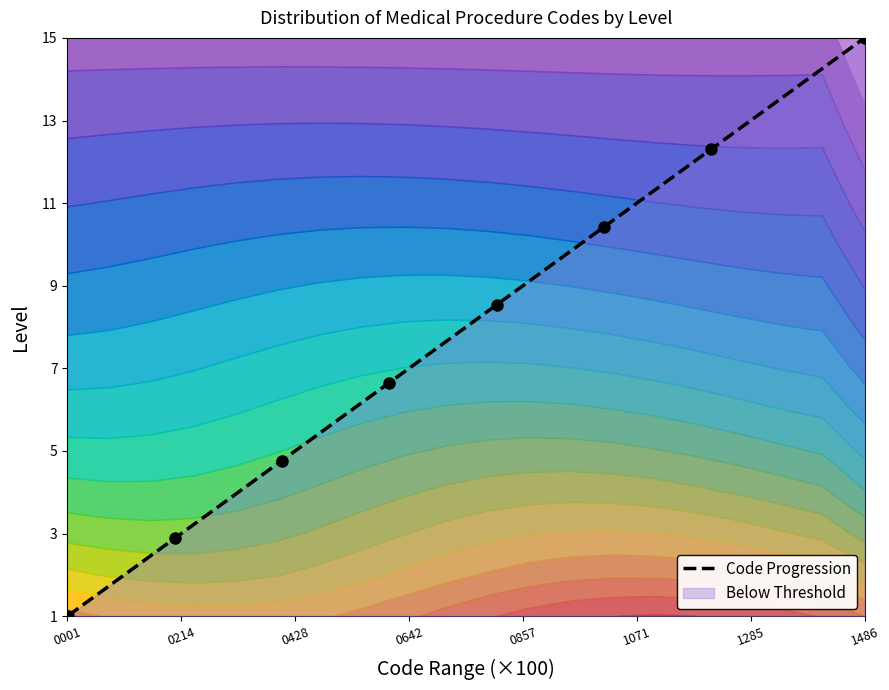

True or false: the data shows 10.4 at 1071.

True